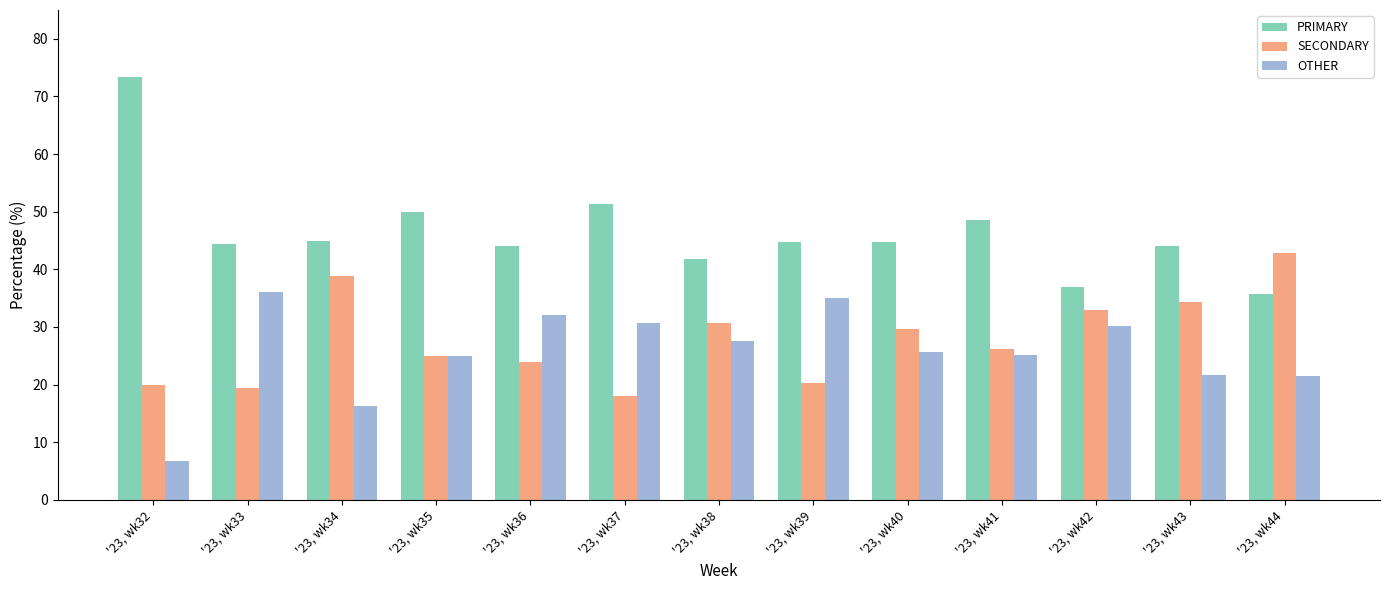

At which label does PRIMARY reach its minimum?

'23, wk44